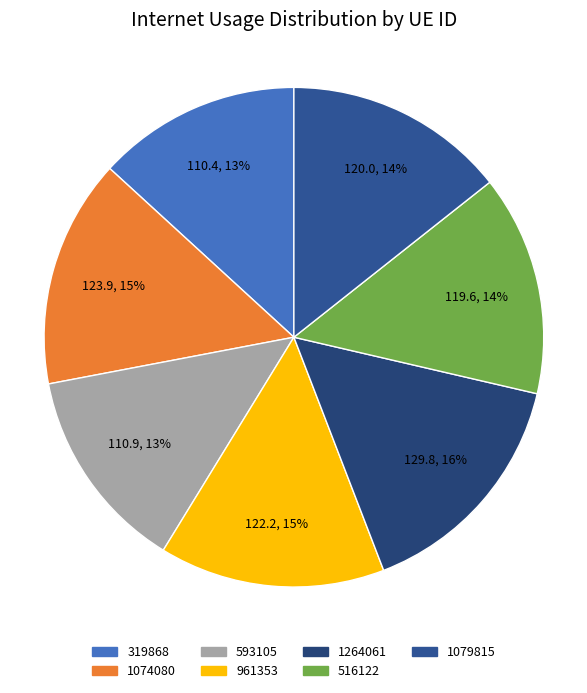

To the nearest percent, what is the difference between the 1264061 and 516122 slice percentages?

1%